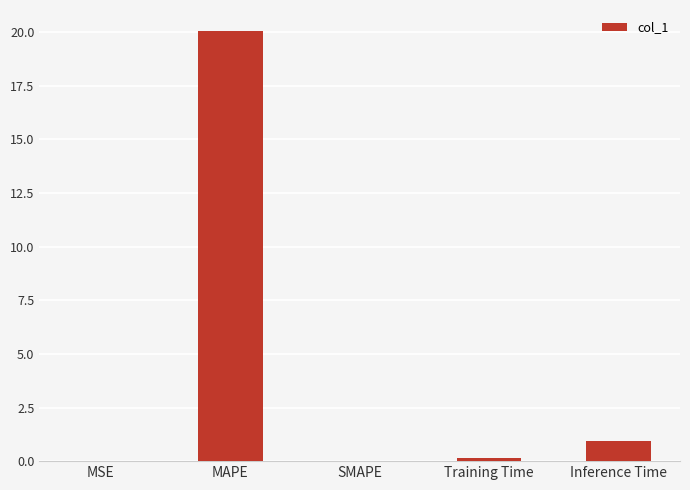

At which label is the value closest to 10?

Inference Time